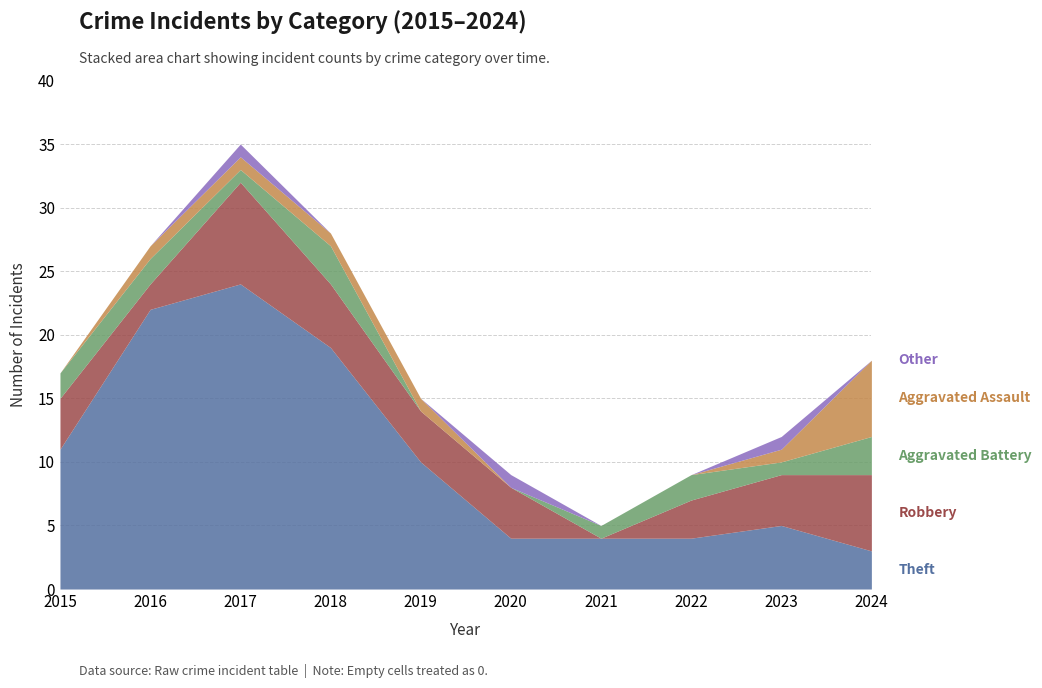

True or false: Aggravated Battery and Theft cross at least once.

False